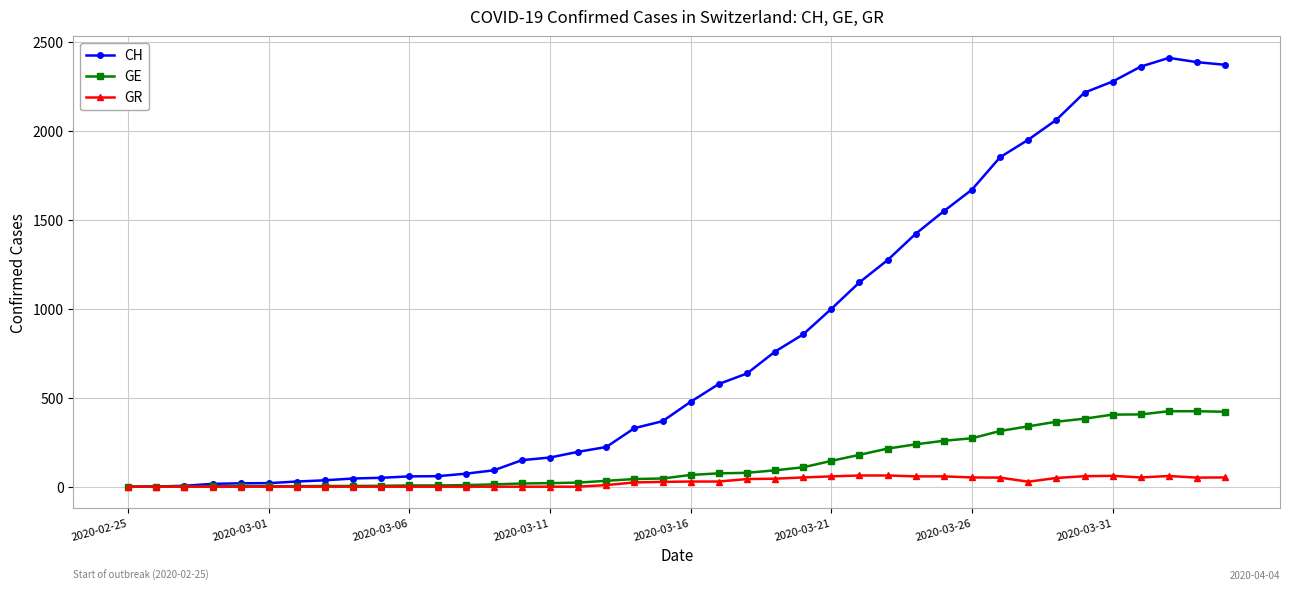

Which series has the widest spread of values?

CH